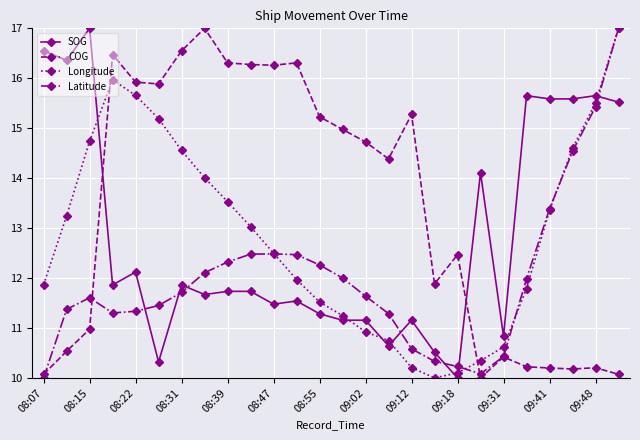

Which series has the largest total across all categories?

COG